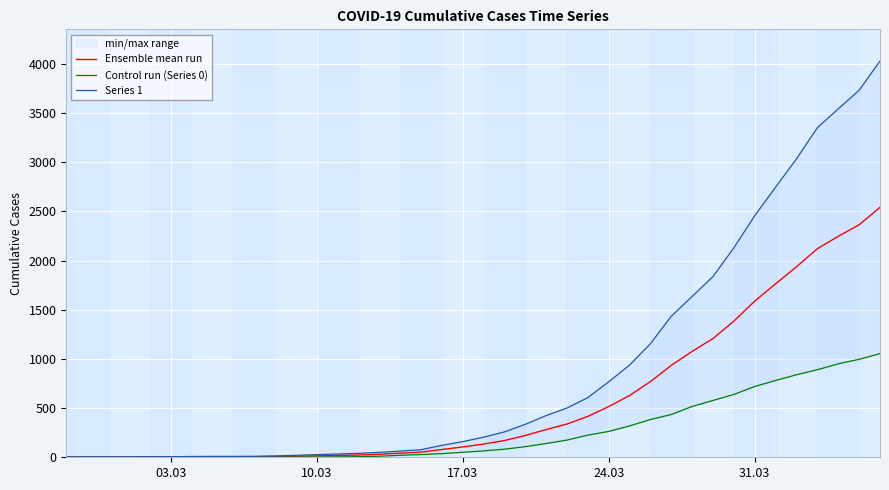

What is the highest value of the Ensemble mean run series?

2541.0